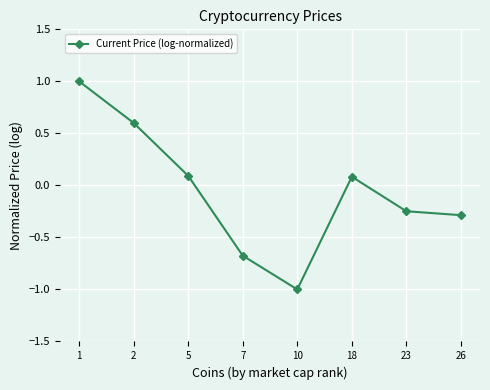

The value at 26 is -0.5. True or false?

False